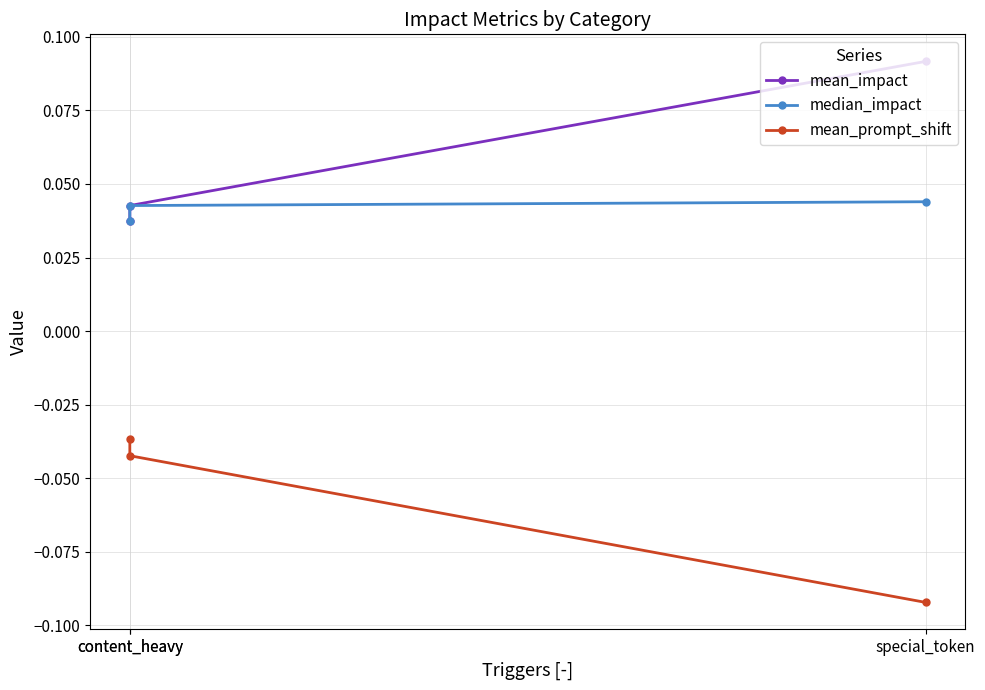

Reading left to right, what are all the values shown in this chart?

mean_impact: special_token=0.1	content_heavy=0.0	content_heavy=0.0
median_impact: special_token=0.0	content_heavy=0.0	content_heavy=0.0
mean_prompt_shift: special_token=-0.1	content_heavy=-0.0	content_heavy=-0.0